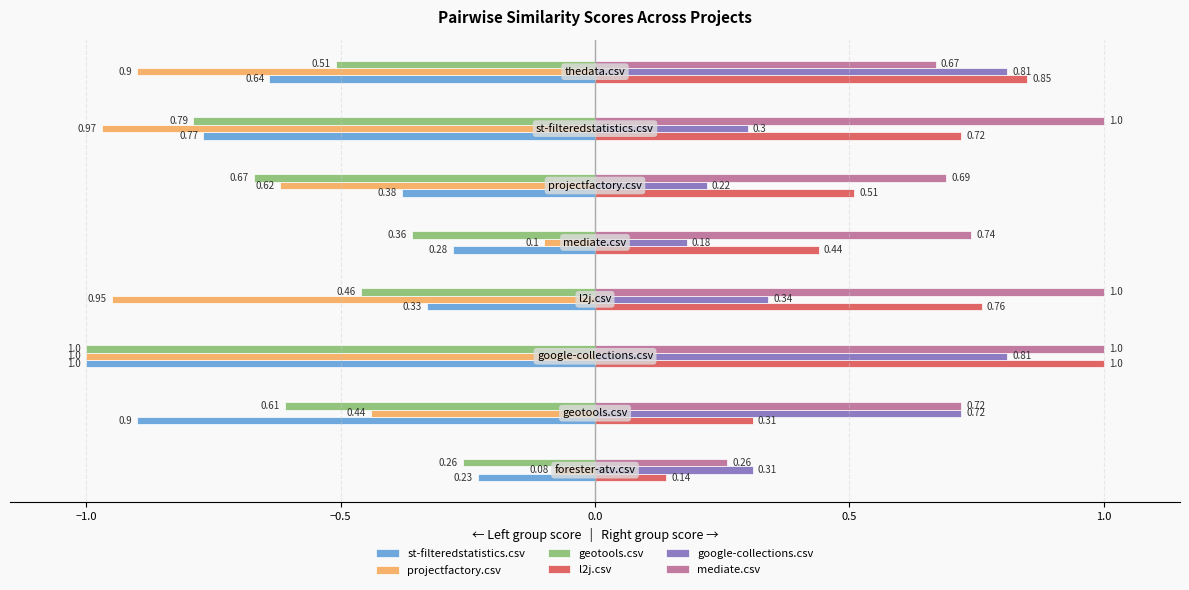

At how many categories does at least one series exceed 0?

8